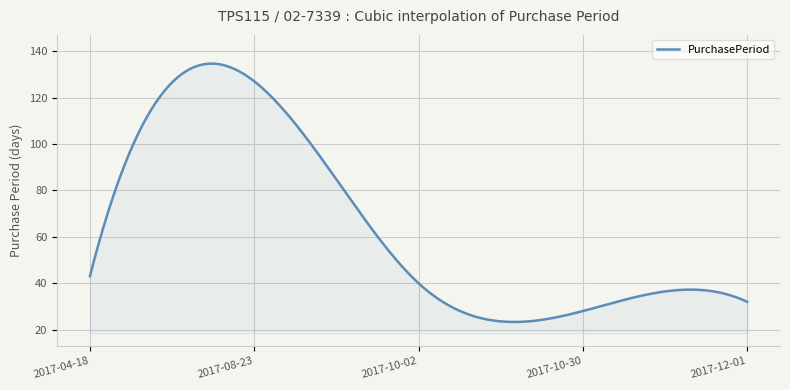

What is the greatest value displayed?

134.6